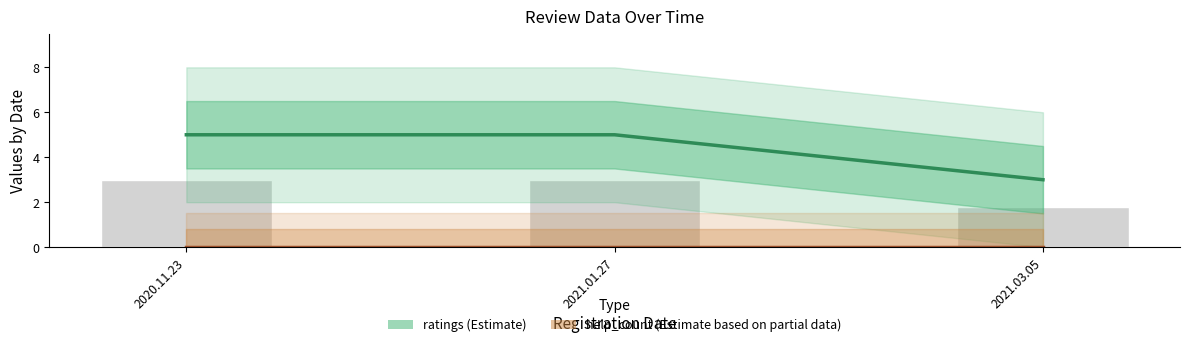

What is the greatest value displayed?

5